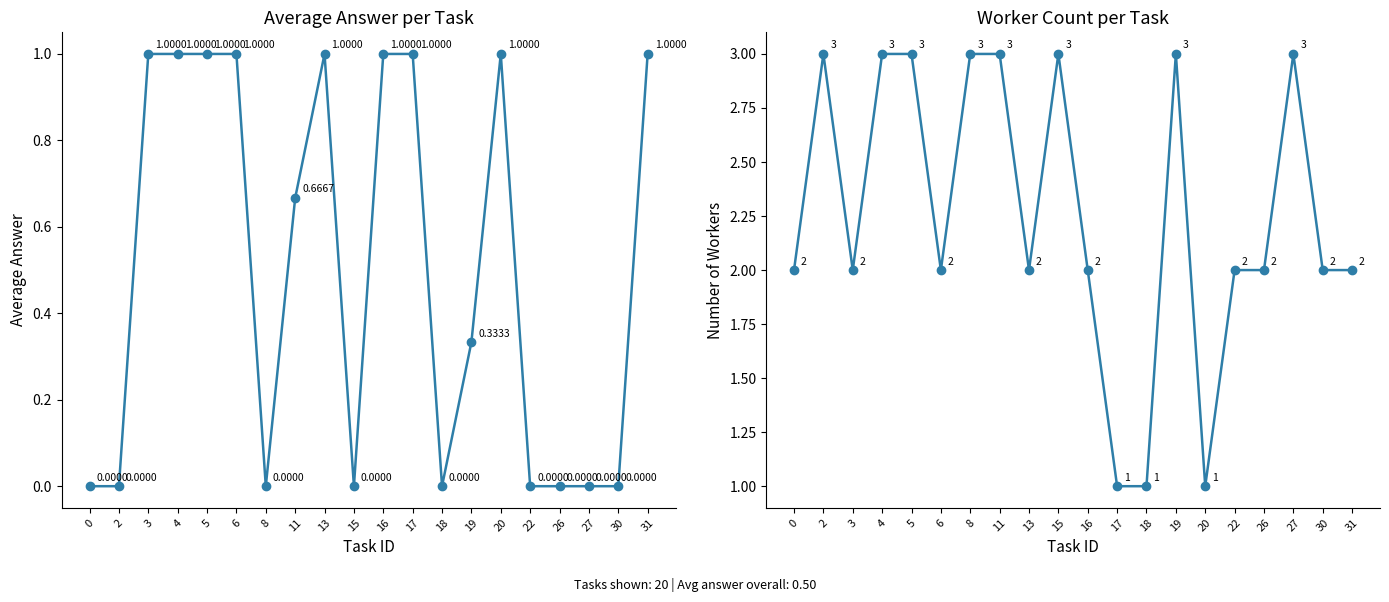

At which label does num_workers first exceed 2?

2